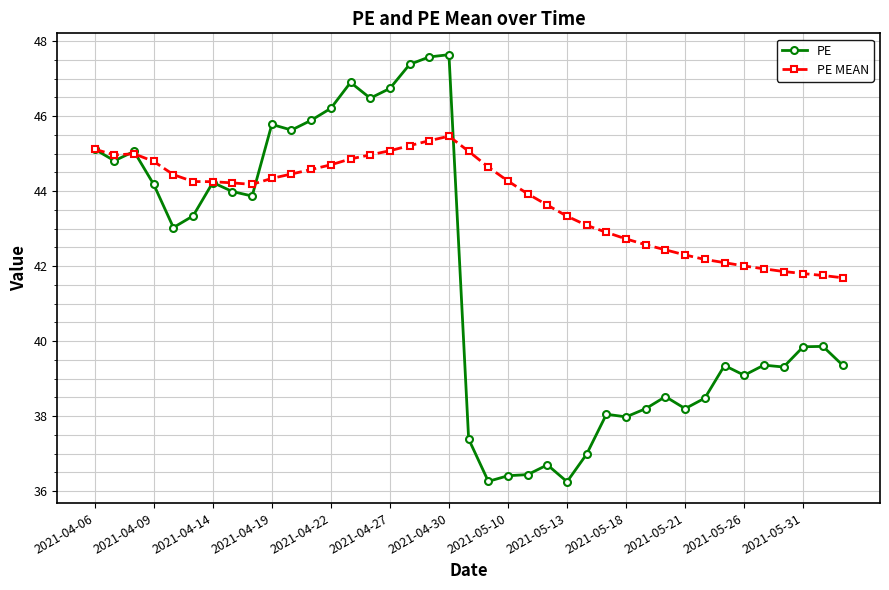

List the series in order of their overall mean, highest first.

PE MEAN, PE